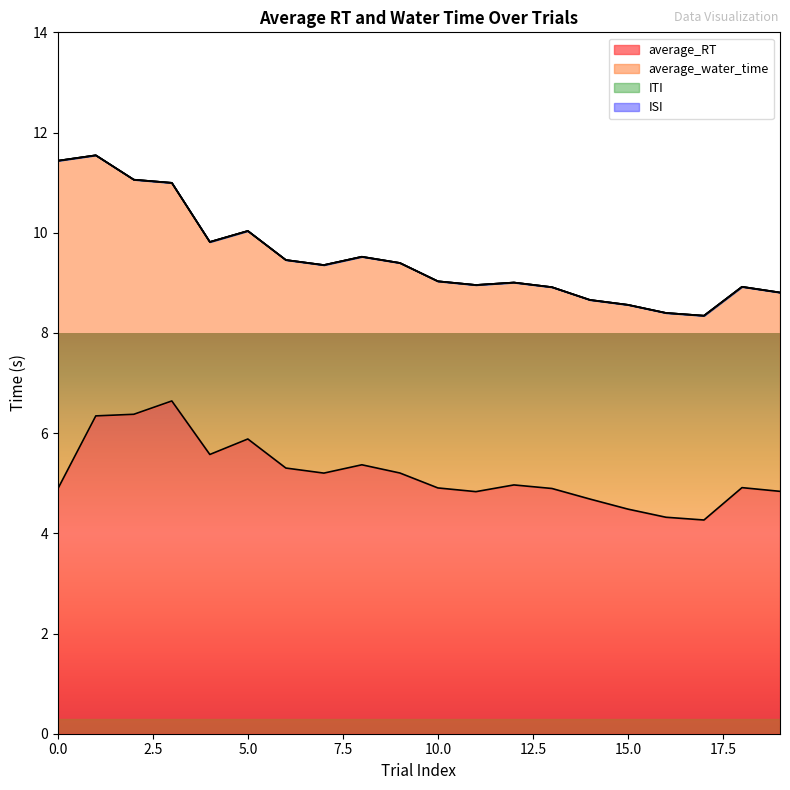

The ITI series shows 0.0 at 7. True or false?

True